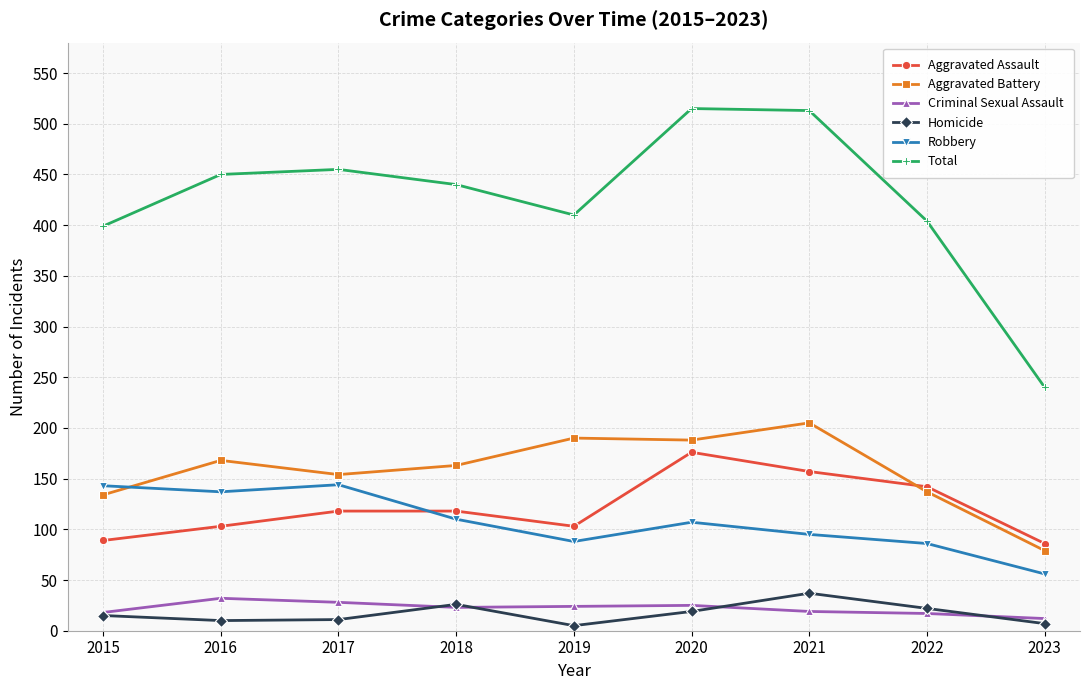

True or false: Robbery and Homicide intersect in this chart.

False